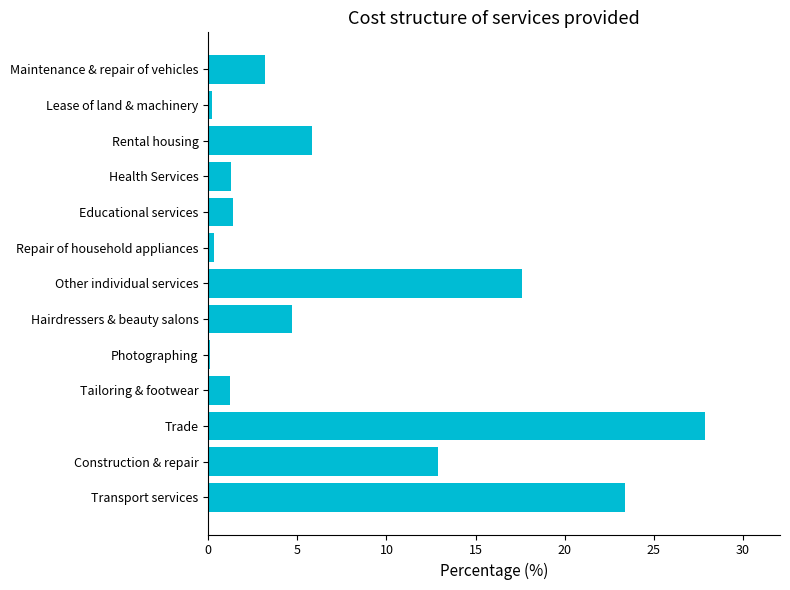

How many values are below 3?

6